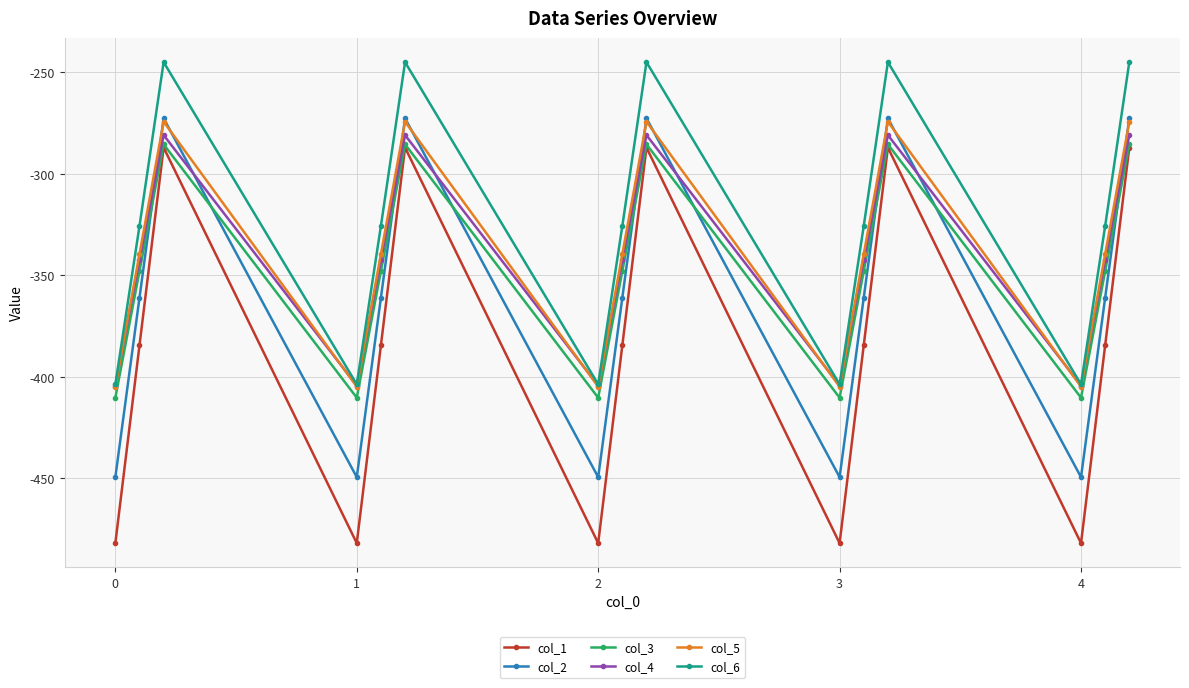

In col_2, how many points are higher than both neighbors (excluding endpoints)?

4